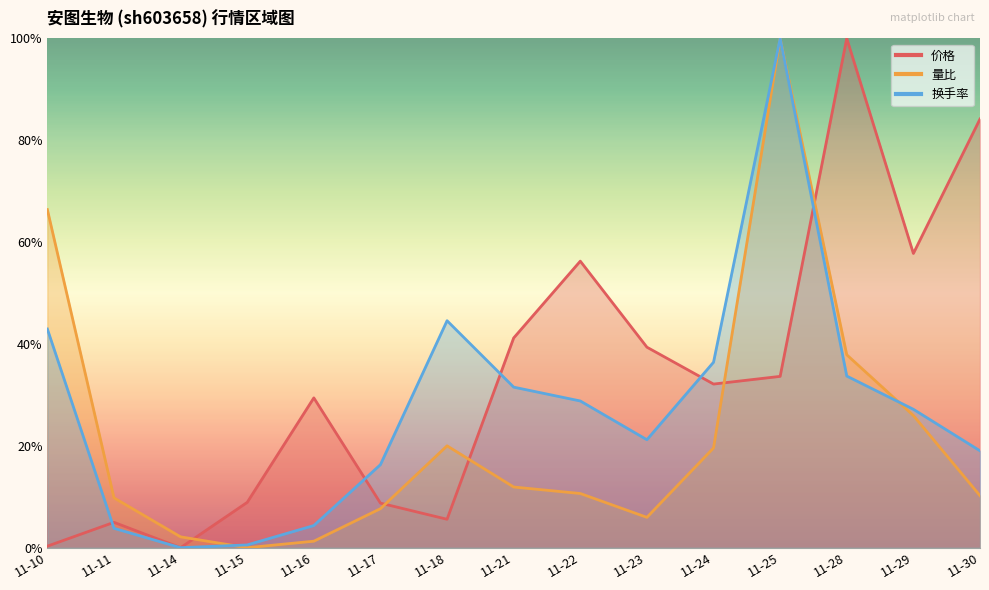

How many interior local valleys does the 换手率 series have?

2